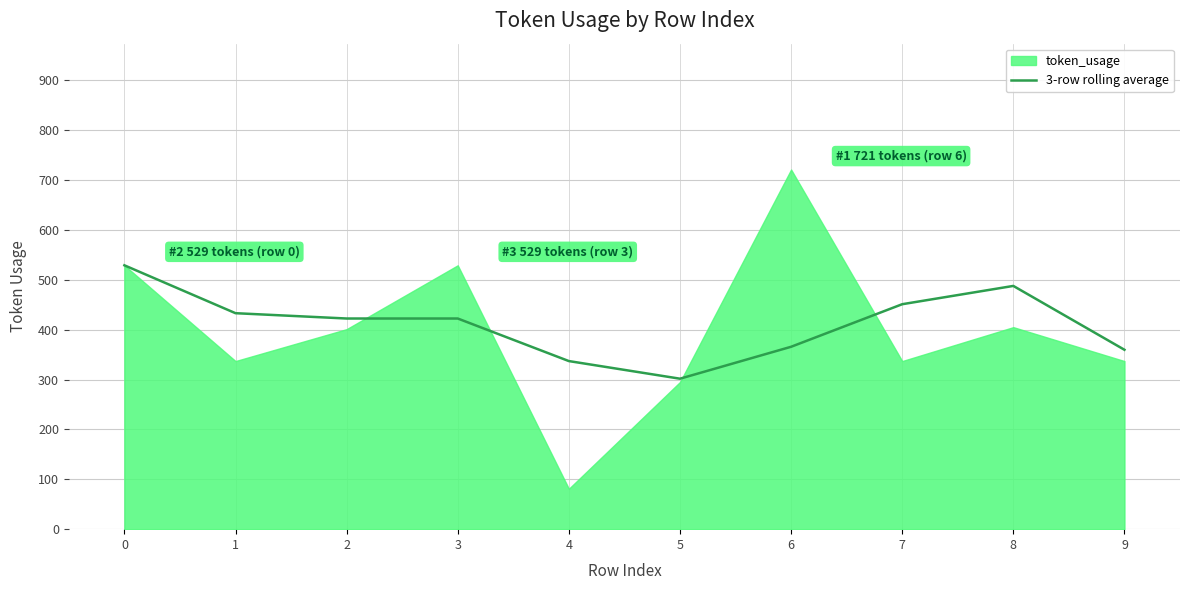

What is the lowest value of the 3-row rolling average series?

301.7